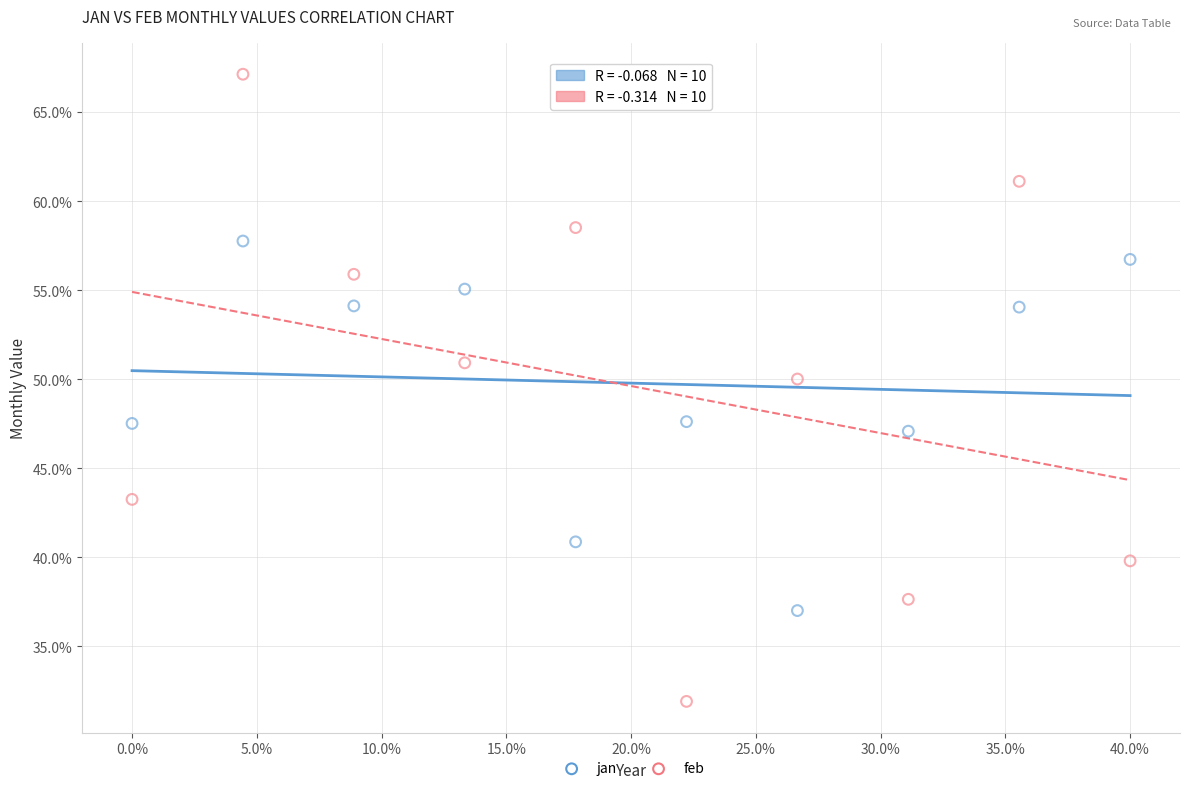

Which series contains the lowest Y value?

feb